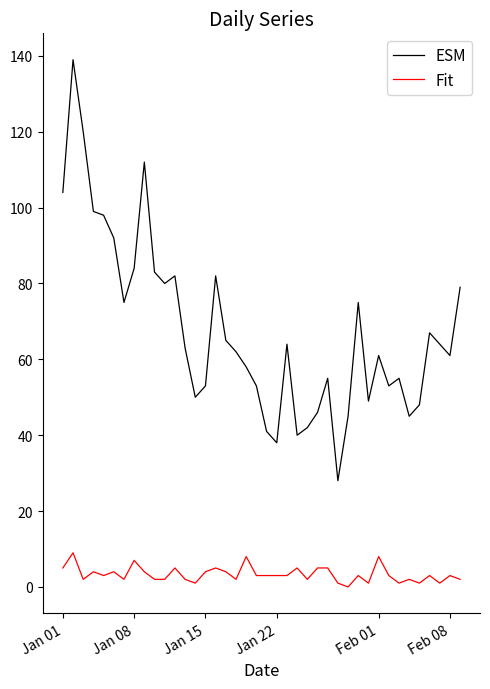

How many series are shown in this chart?

2